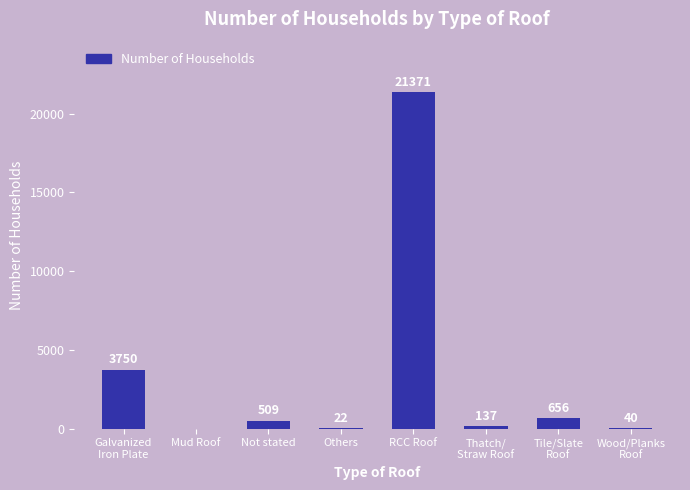

Reading left to right, what are all the values shown in this chart?

3750	0	509	22	21371	137	656	40